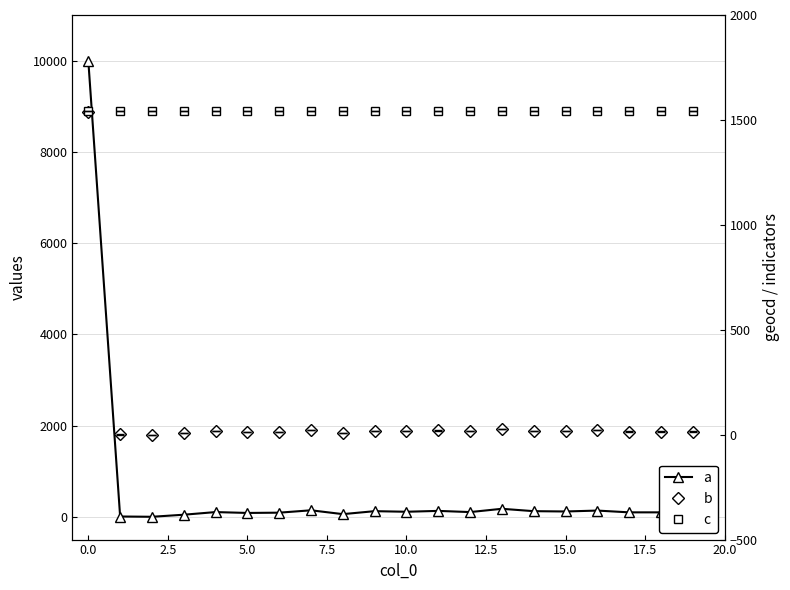

What value does the a series have at 16?

136